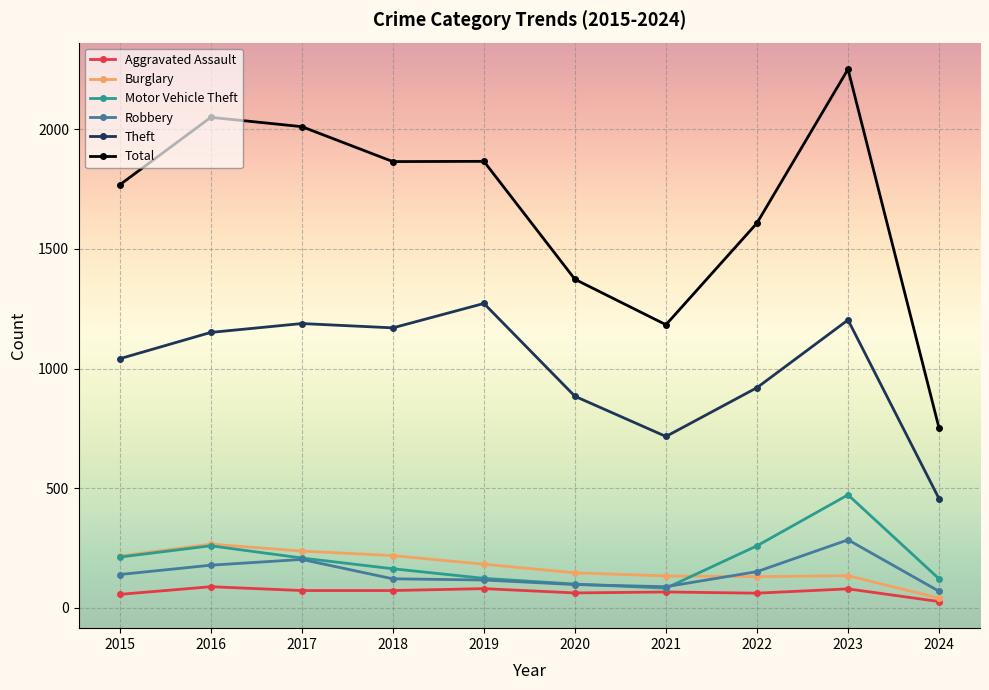

Is it true that Motor Vehicle Theft equals 637 at 2023?

False